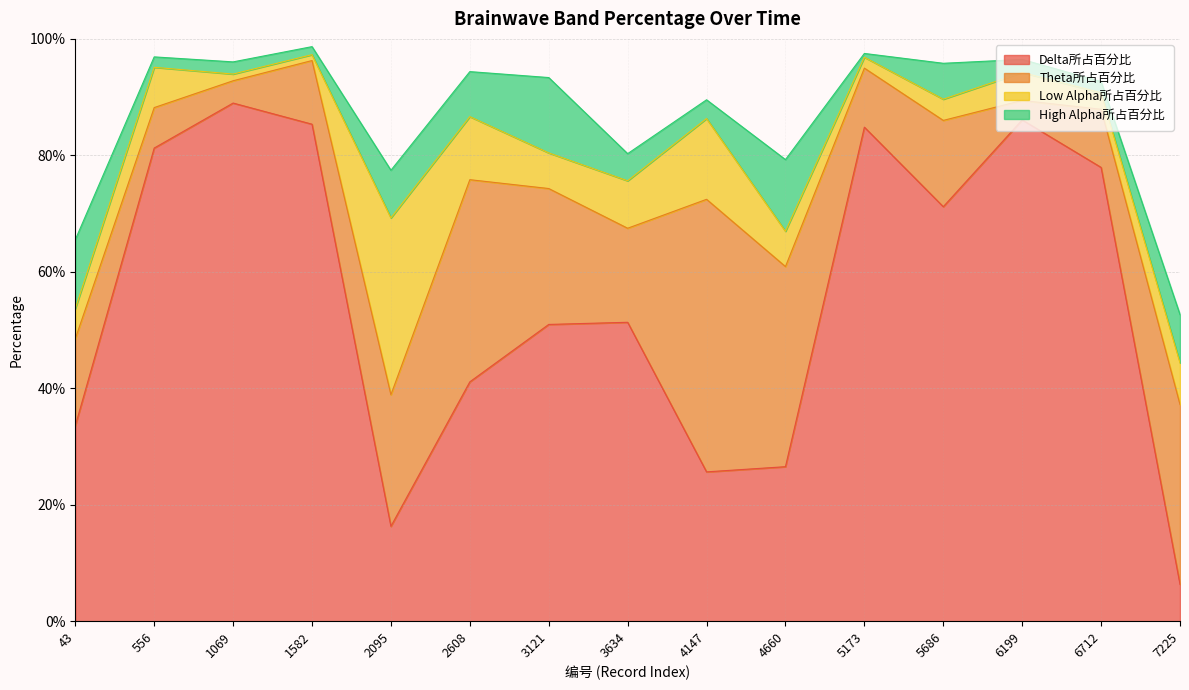

True or false: Delta所占百分比 and Low Alpha所占百分比 intersect in this chart.

True